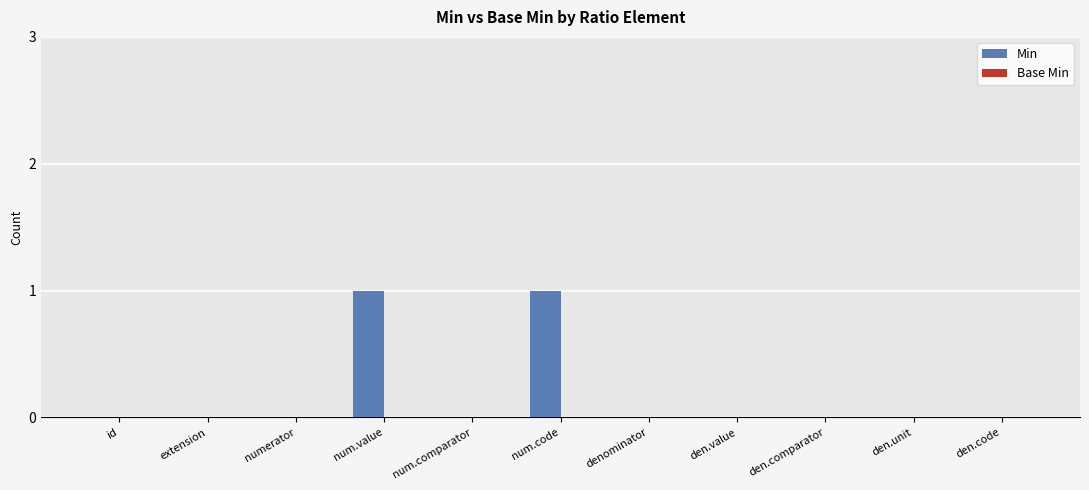

Is it true that the value at den.value is 0?

True